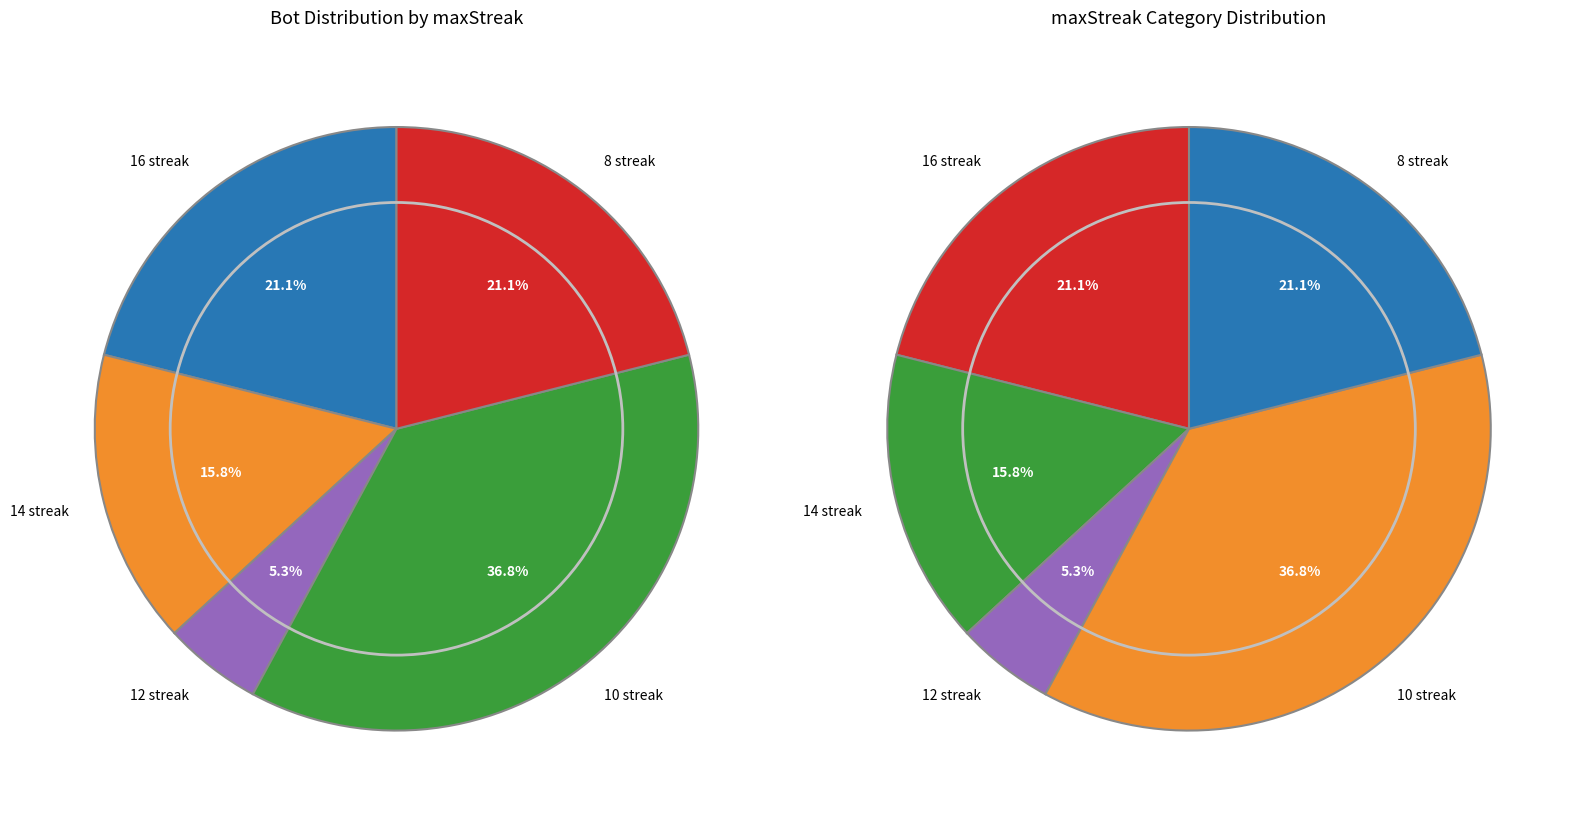

To the nearest percent, what is the average slice percentage?

20%